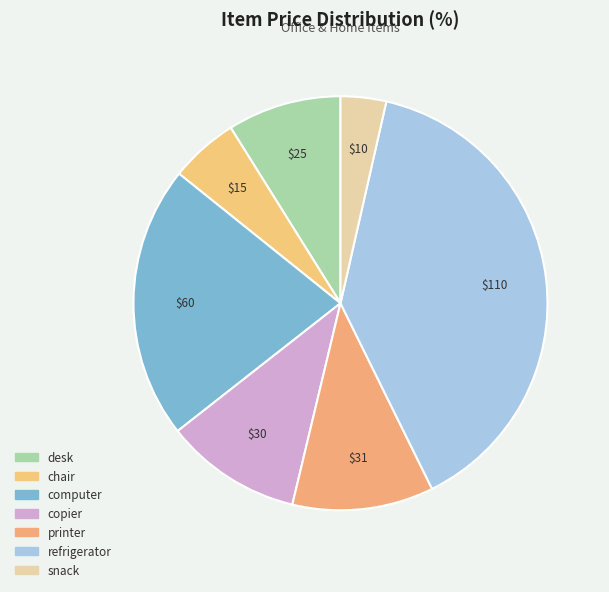

How many slices are in this pie chart?

7